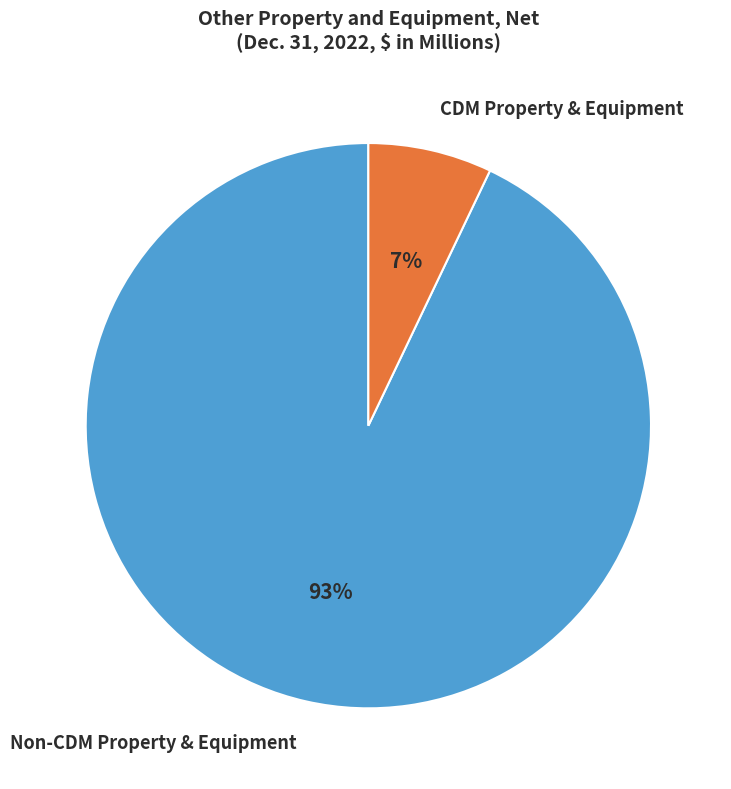

To the nearest percent, what is the average slice percentage?

50%